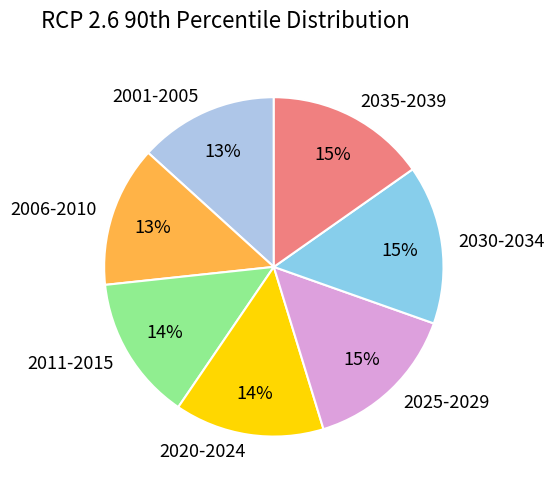

What percentage is the 2035-2039 slice, to the nearest percent?

15%